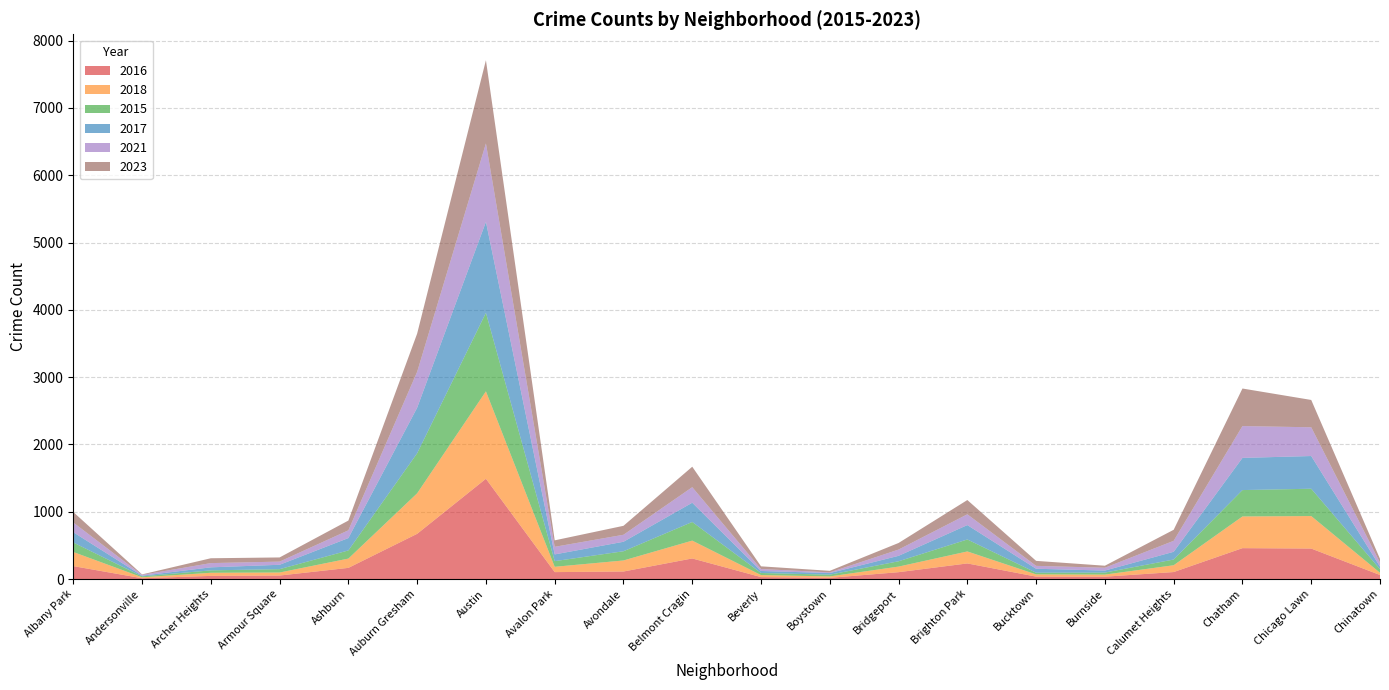

Reading left to right, what are all the values shown in this chart?

2016: 192	12	47	52	166	672	1490	103	112	306	29	18	102	232	36	35	104	459	453	60
2018: 210	14	46	45	138	602	1299	79	164	265	30	21	83	178	33	31	101	471	483	33
2015: 141	14	36	50	121	595	1167	84	137	277	31	26	79	178	25	30	85	392	406	54
2017: 153	10	45	65	184	677	1352	100	141	286	30	24	81	214	59	30	115	478	486	38
2021: 144	12	63	47	115	533	1165	113	104	231	29	10	93	160	43	42	163	473	427	59
2023: 156	7	72	62	145	568	1236	96	133	304	40	23	98	212	74	30	164	558	406	56